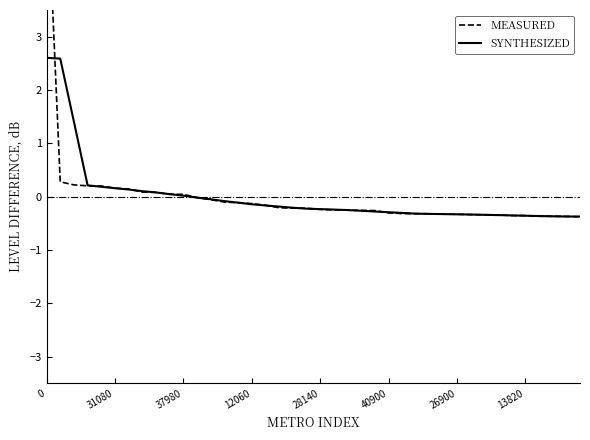

True or false: SYNTHESIZED has a value of -0.3 at 40900.

True